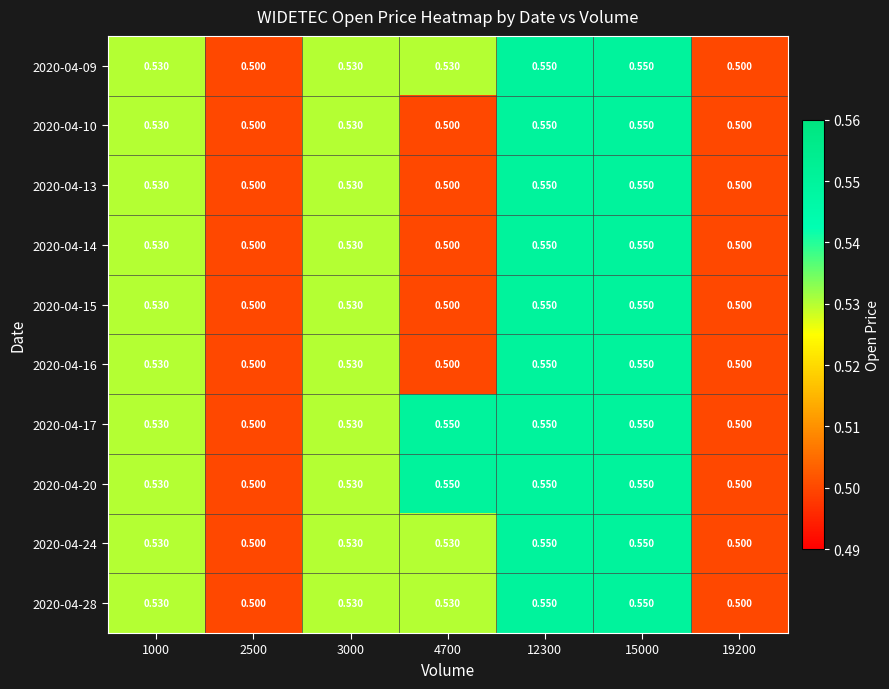

Is the value of 2020-04-17 at 1000 greater than the value of 2020-04-15 at 4700?

Yes